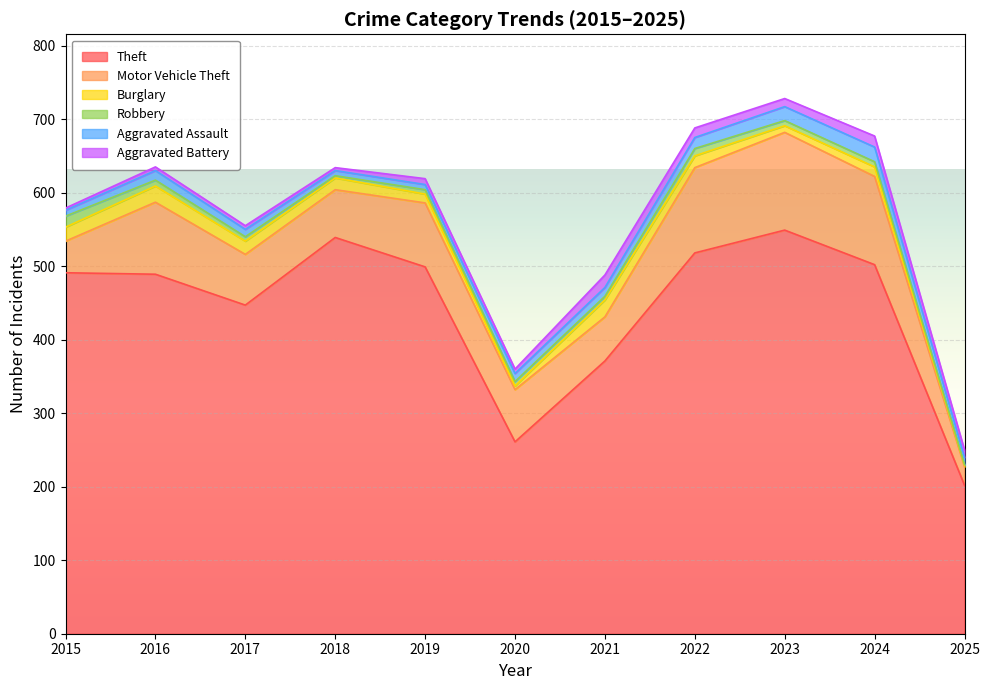

What is the difference between the maximum and minimum values in the Motor Vehicle Theft series?

108